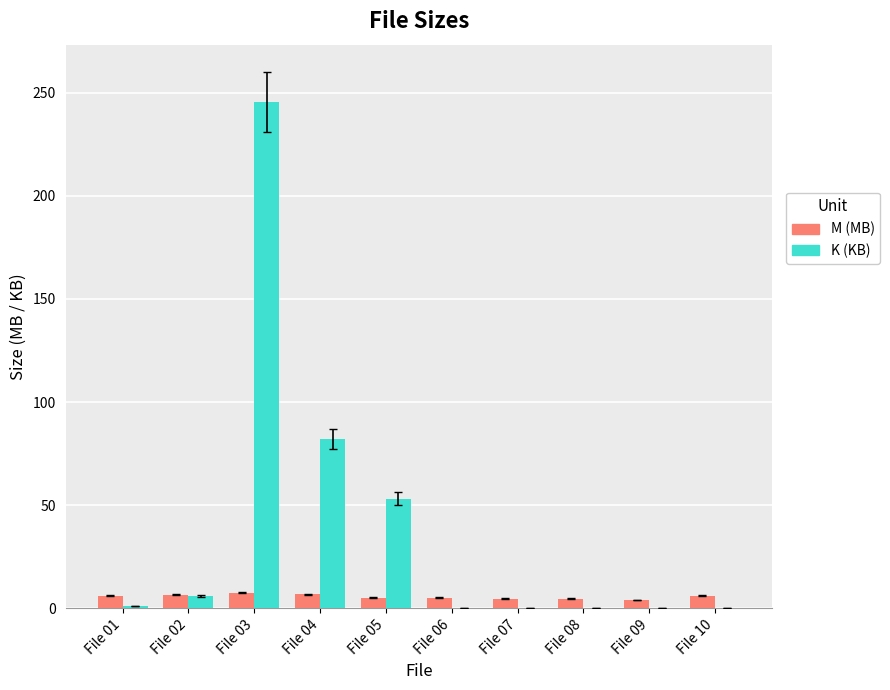

Which label corresponds to the largest value in the chart?

File 03